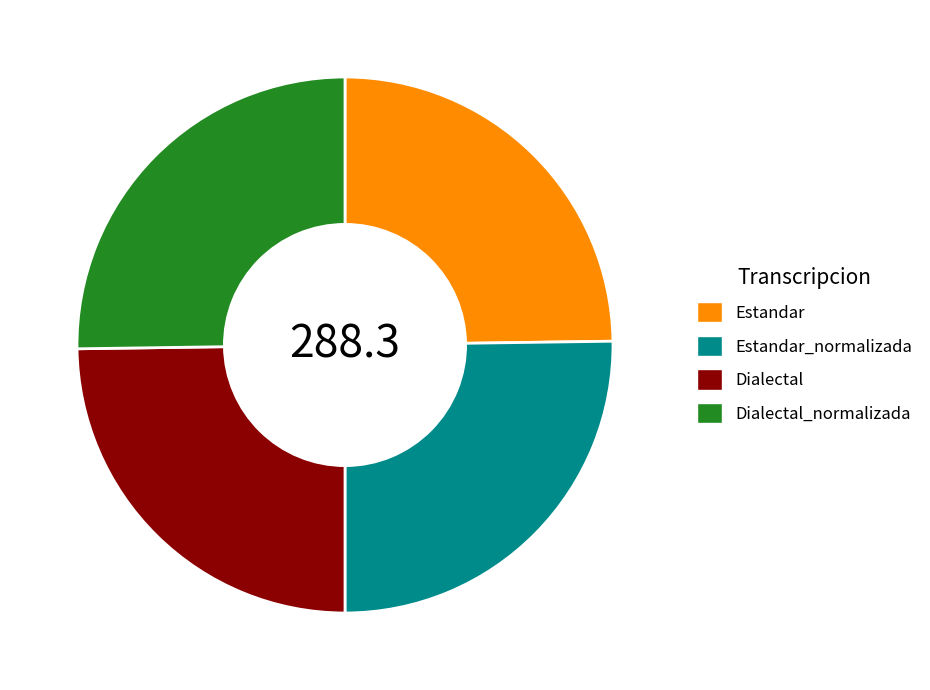

Is there any slice that represents more than half of the pie?

No